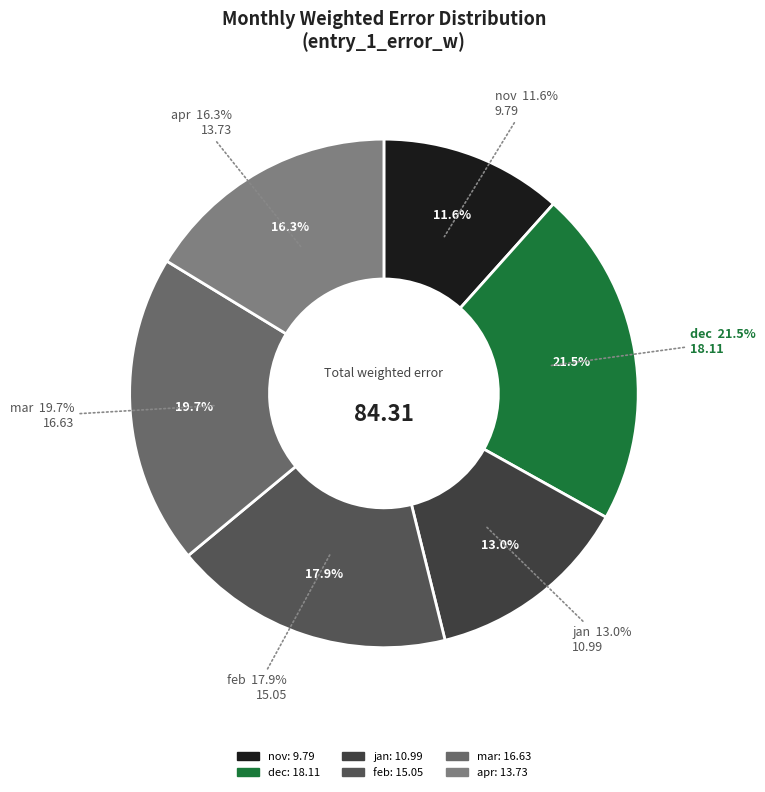

What portion of the pie excludes apr?

83.7%